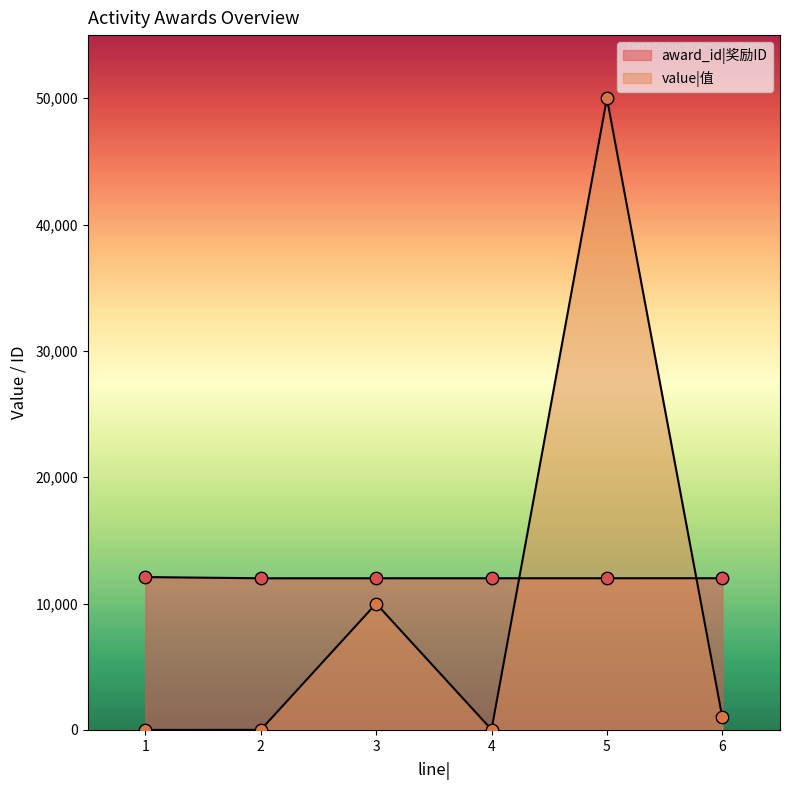

Which series reaches the minimum Y coordinate?

value